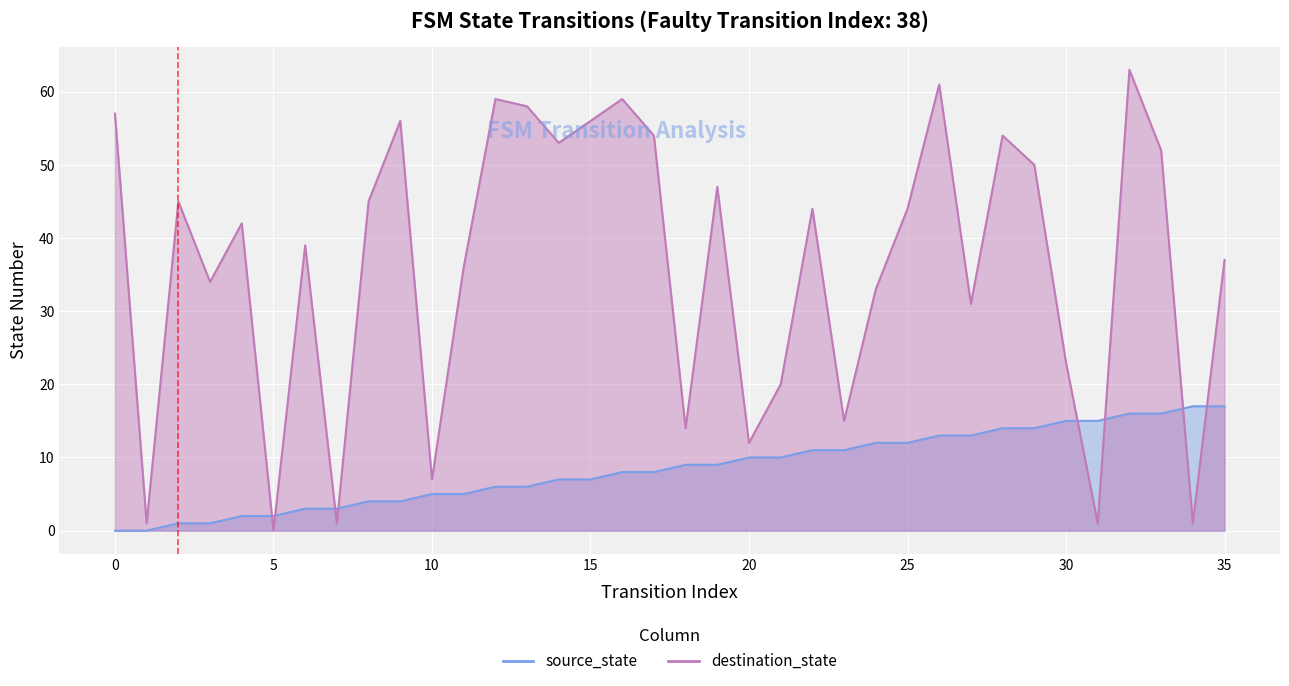

How many data points in source_state are above 9?

16